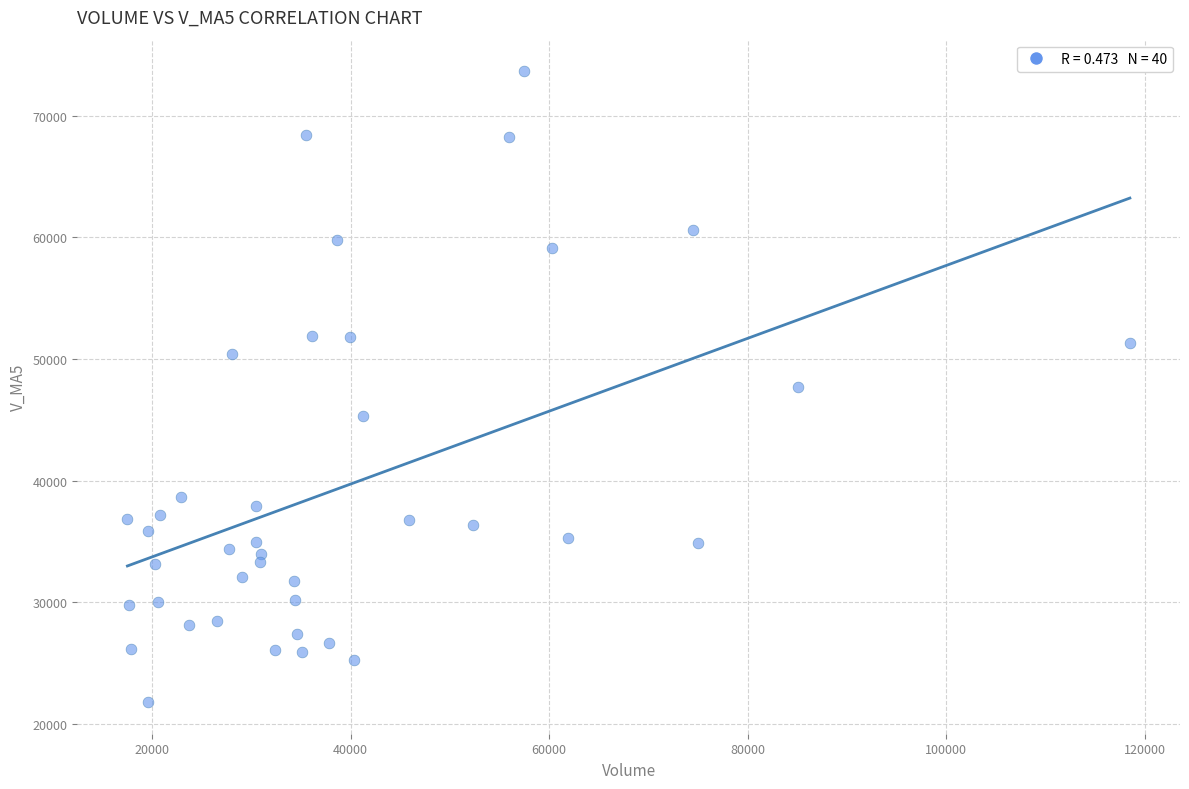

What is the range of Y values (max minus min)?

51879.8